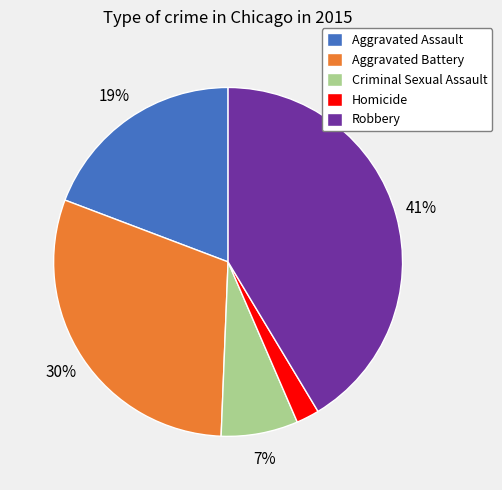

How many segments does this pie chart have?

5